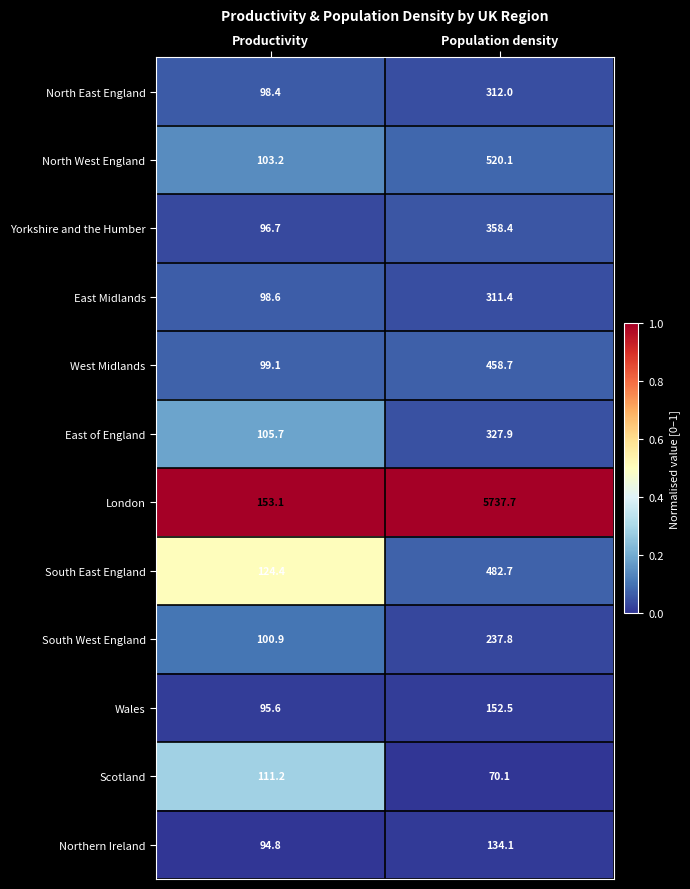

What is the spread (max minus min) of values at Productivity?

58.3